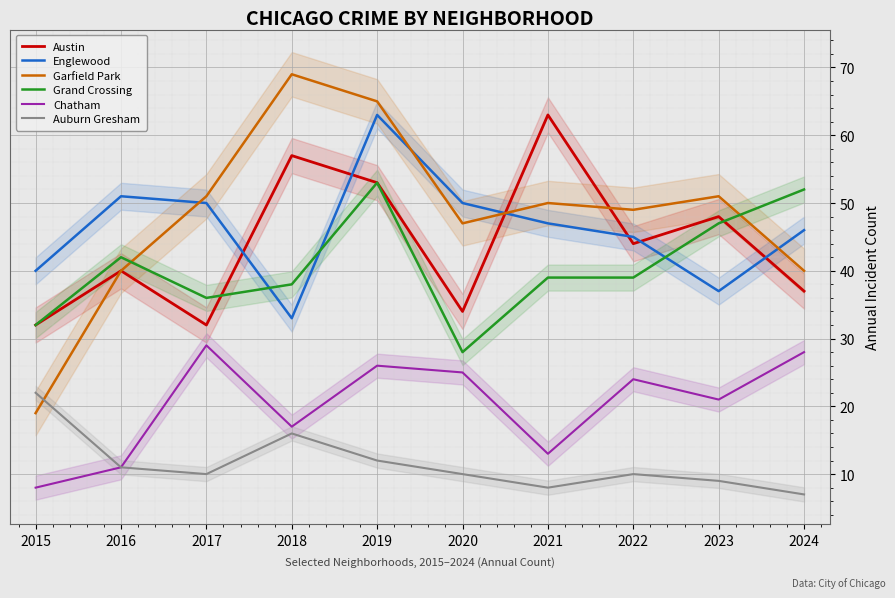

Reading right to left, what are all the values shown in this chart?

Austin: 2024=37	2023=48	2022=44	2021=63	2020=34	2019=53	2018=57	2017=32	2016=40	2015=32
Englewood: 2024=46	2023=37	2022=45	2021=47	2020=50	2019=63	2018=33	2017=50	2016=51	2015=40
Garfield Park: 2024=40	2023=51	2022=49	2021=50	2020=47	2019=65	2018=69	2017=51	2016=40	2015=19
Grand Crossing: 2024=52	2023=47	2022=39	2021=39	2020=28	2019=53	2018=38	2017=36	2016=42	2015=32
Chatham: 2024=28	2023=21	2022=24	2021=13	2020=25	2019=26	2018=17	2017=29	2016=11	2015=8
Auburn Gresham: 2024=7	2023=9	2022=10	2021=8	2020=10	2019=12	2018=16	2017=10	2016=11	2015=22